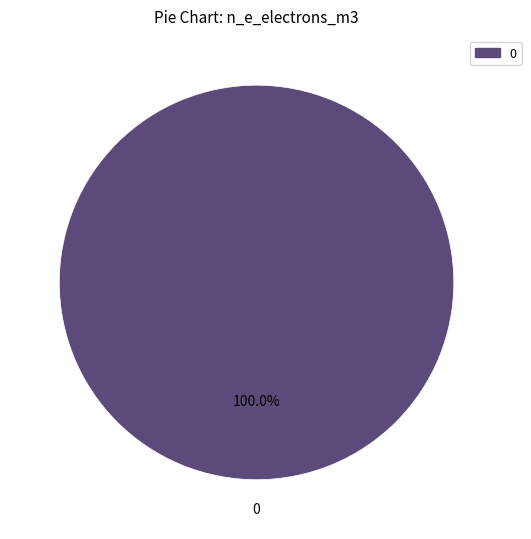

Does any single category account for the majority?

Yes